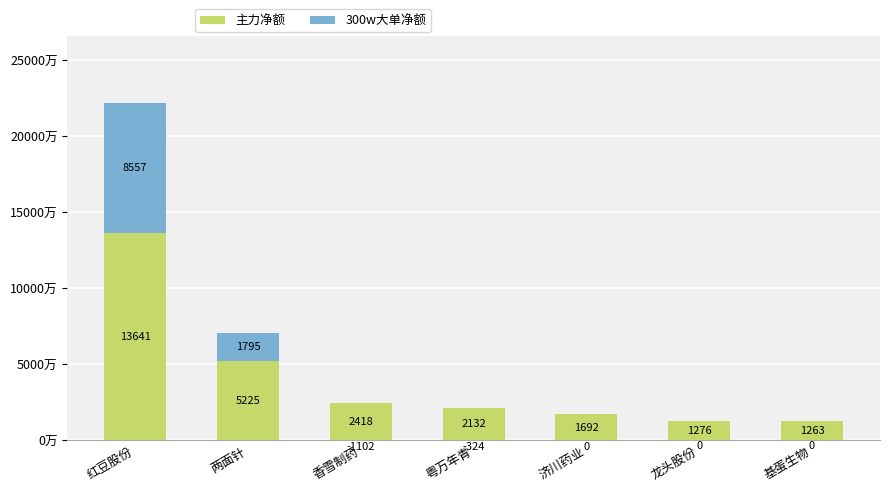

What are all the series names shown in the legend?

主力净额, 300w大单净额